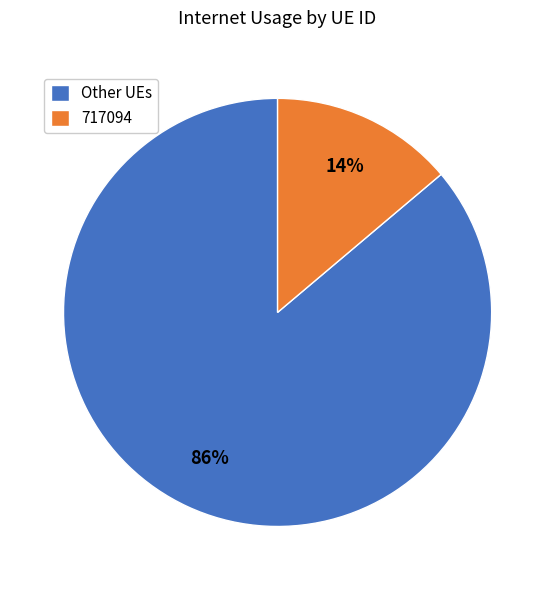

Count the number of slices in the pie.

2